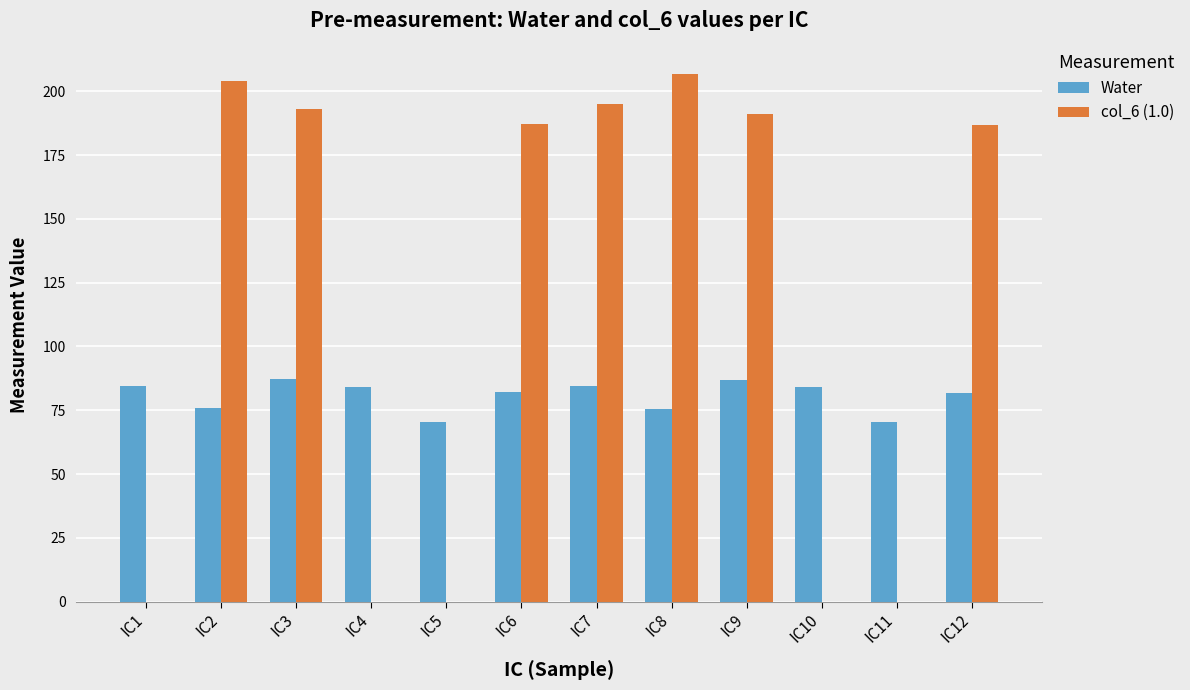

Which series has the largest range (max minus min)?

col_6 (1.0)